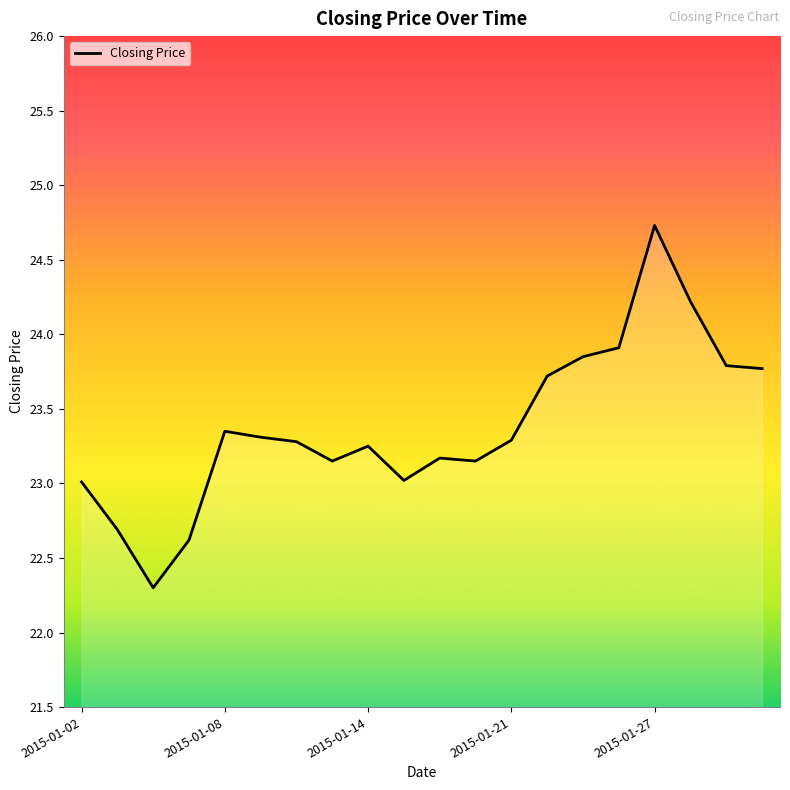

What is the maximum value shown in the chart?

24.7